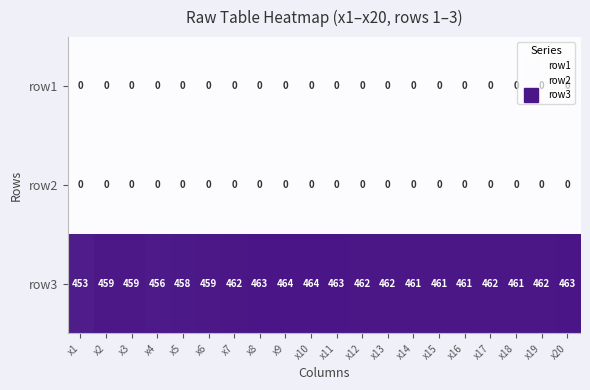

Is the value of row3 at x17 greater than the value of row2 at x6?

Yes